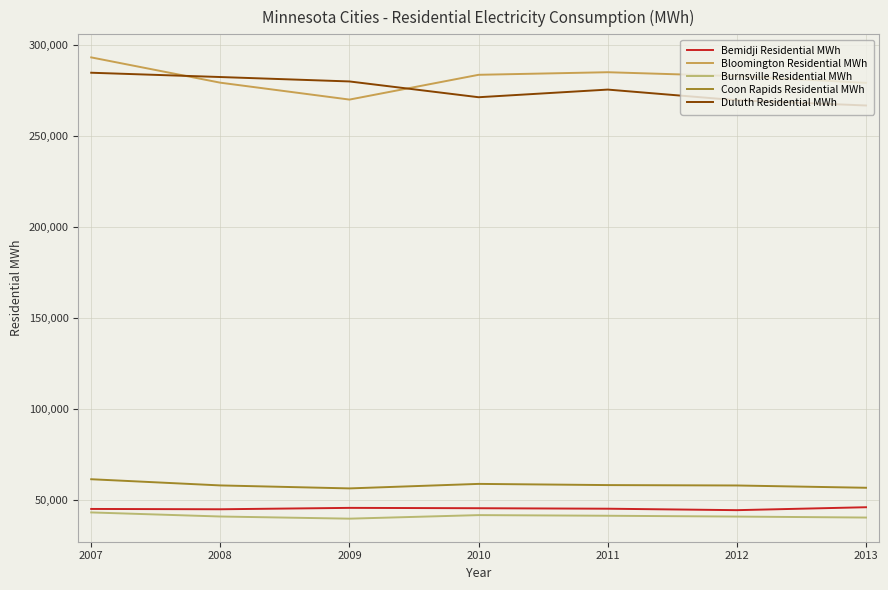

What are all the series names shown in the legend?

Bemidji Residential MWh, Bloomington Residential MWh, Burnsville Residential MWh, Coon Rapids Residential MWh, Duluth Residential MWh